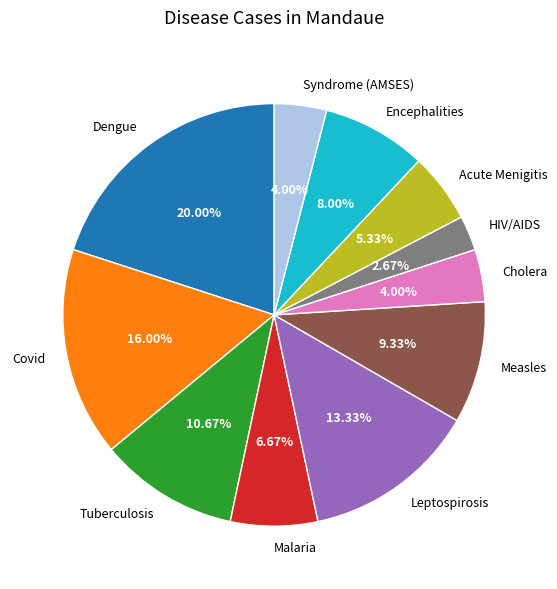

Does any single category account for the majority?

No